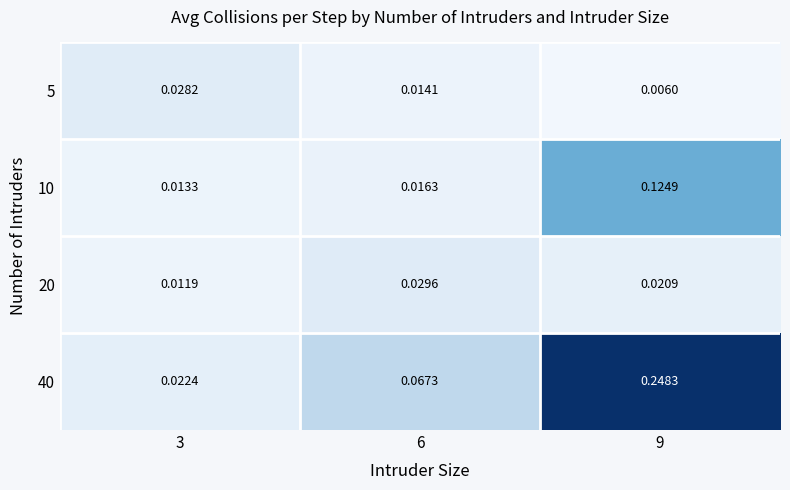

Is the value of 5 at 9 greater than the value of 40 at 9?

No